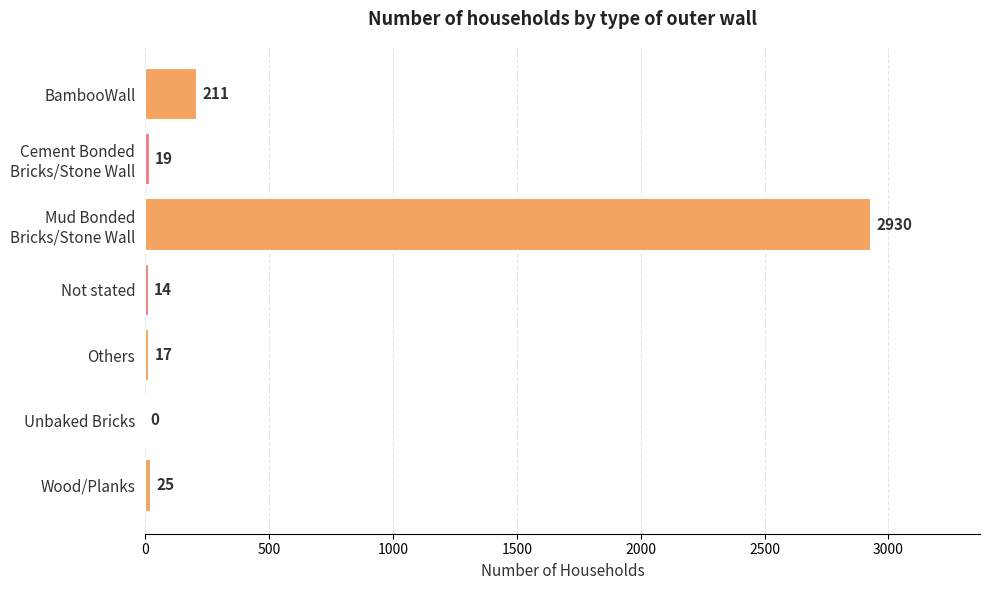

The chart shows a value of 211 at BambooWall. True or false?

True